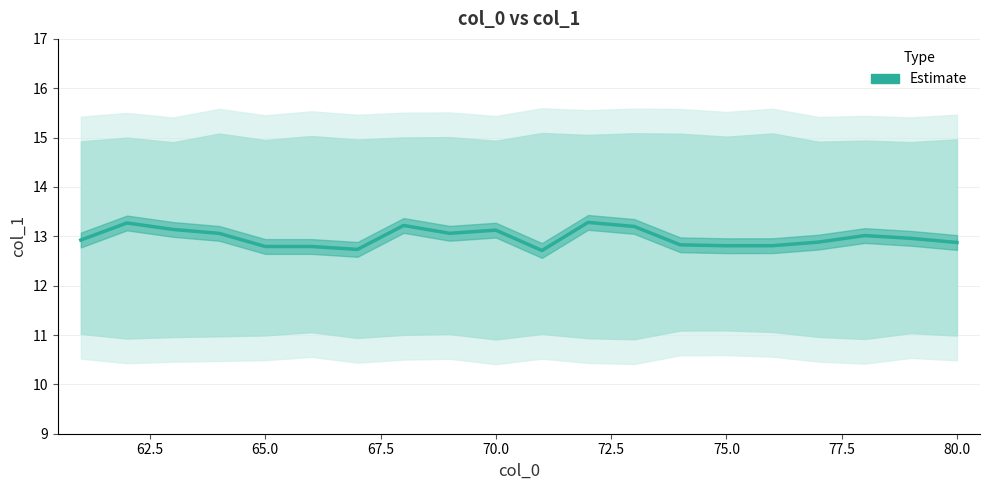

Does the chart display data point markers on the line(s)?

No